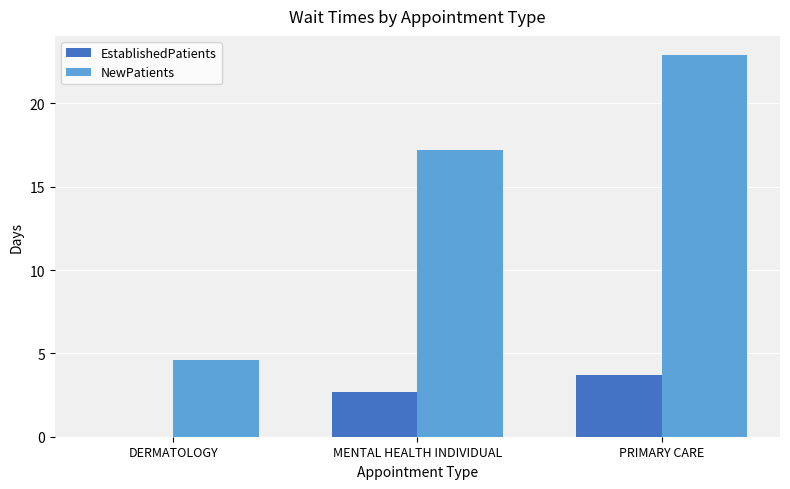

What is the maximum value shown in the chart?

22.9